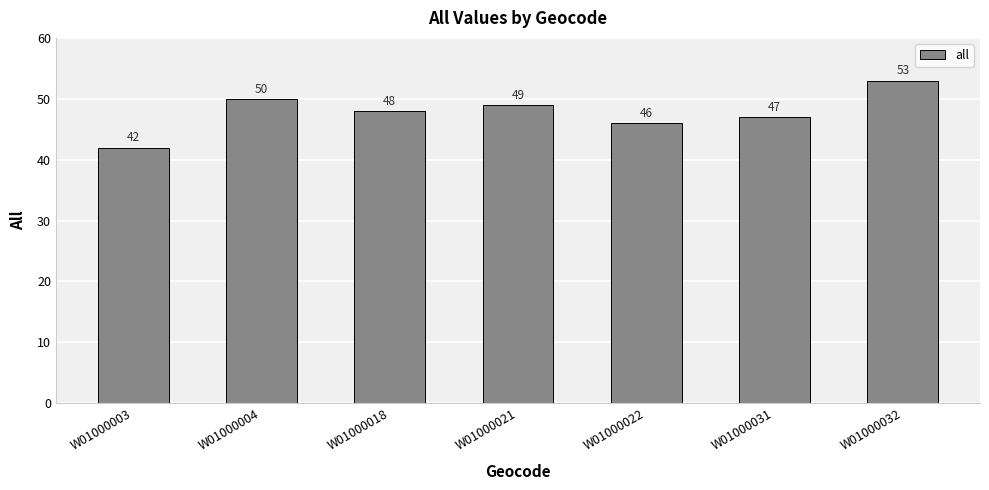

The chart shows a value of 27 at W01000032. True or false?

False